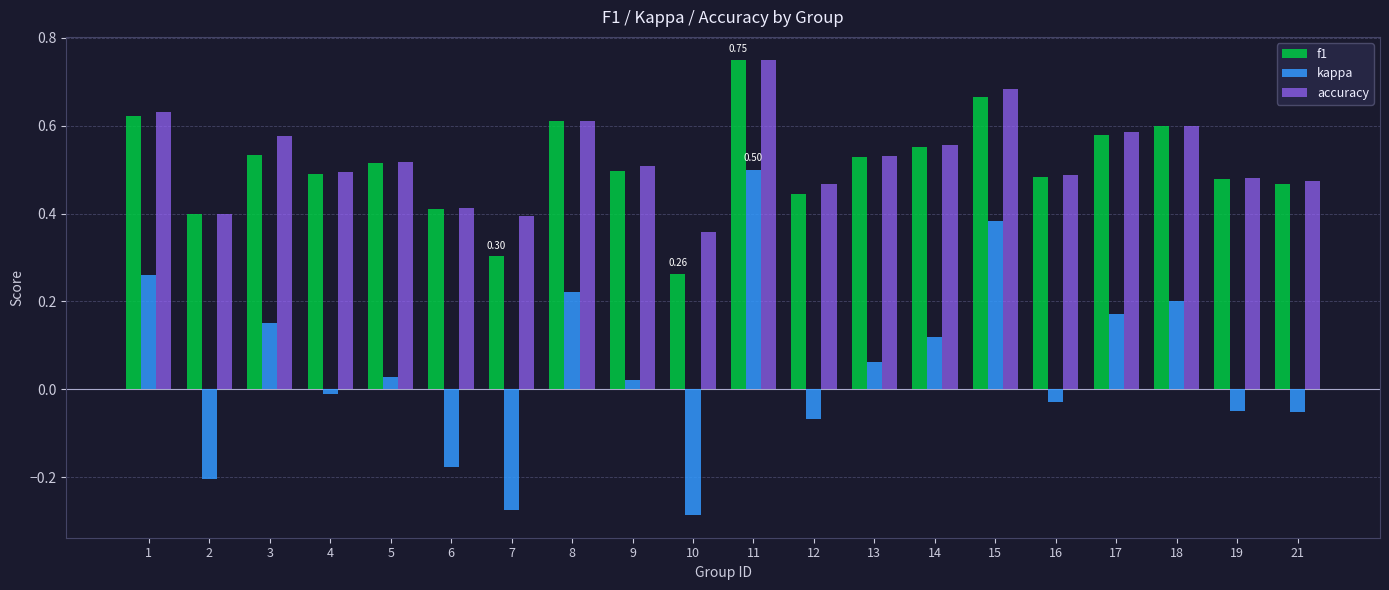

Which series has the widest spread of values?

kappa